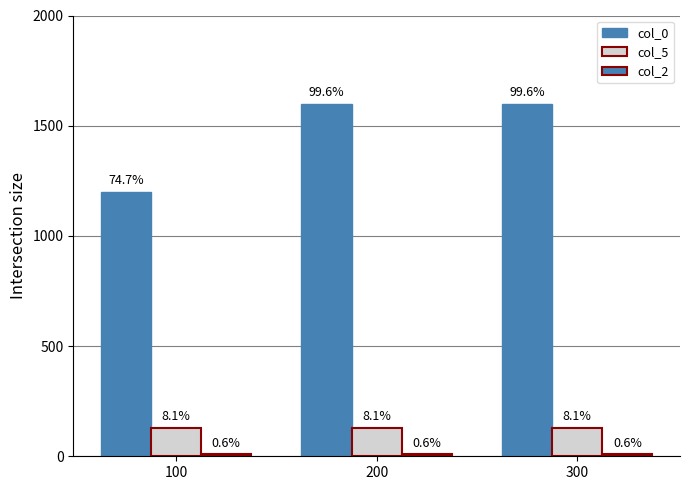

Which has a higher value, 100 or 300?

300